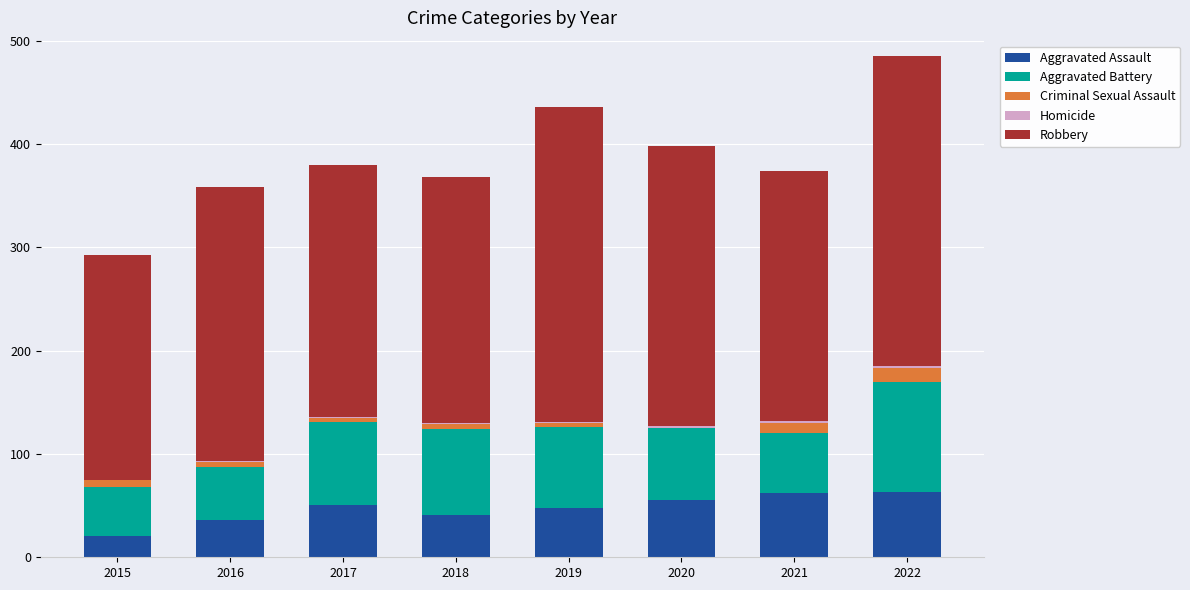

What is the maximum value for Aggravated Assault?

63